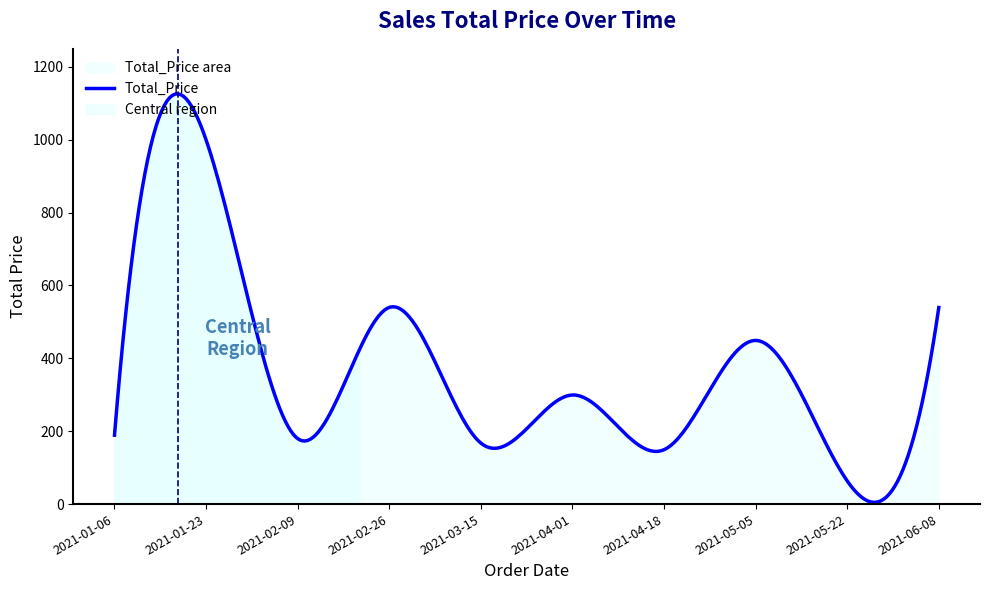

Is it true that the value at 2021-04-18 is 149.2?

True